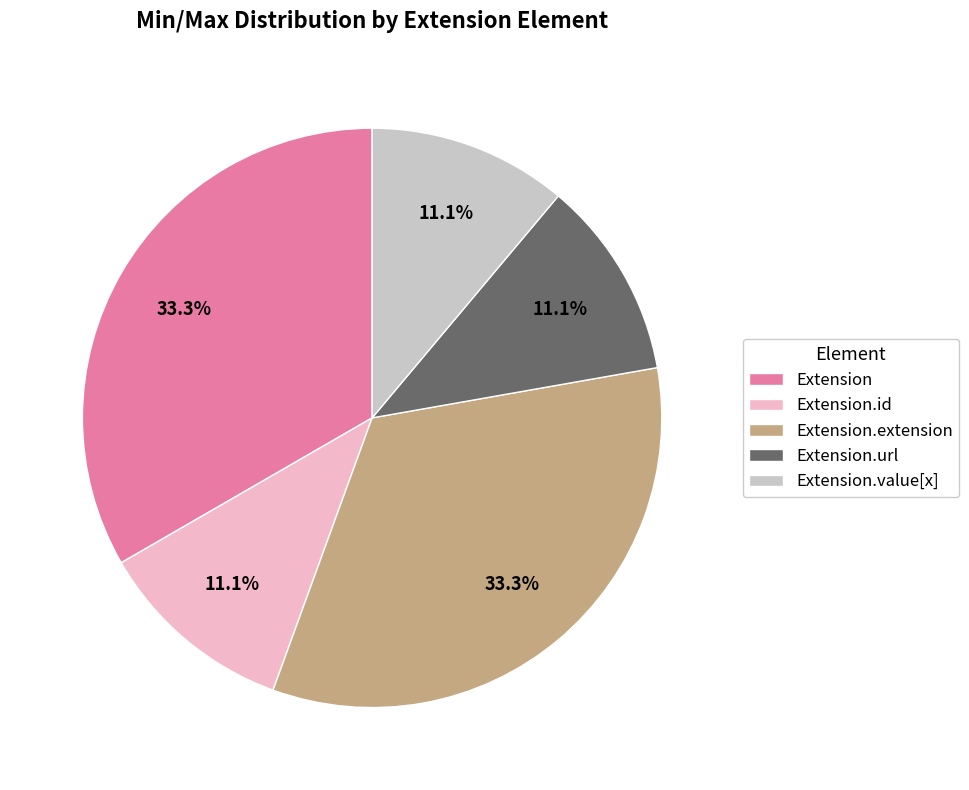

To the nearest percent, what is the difference between the largest and smallest slice percentages?

22%